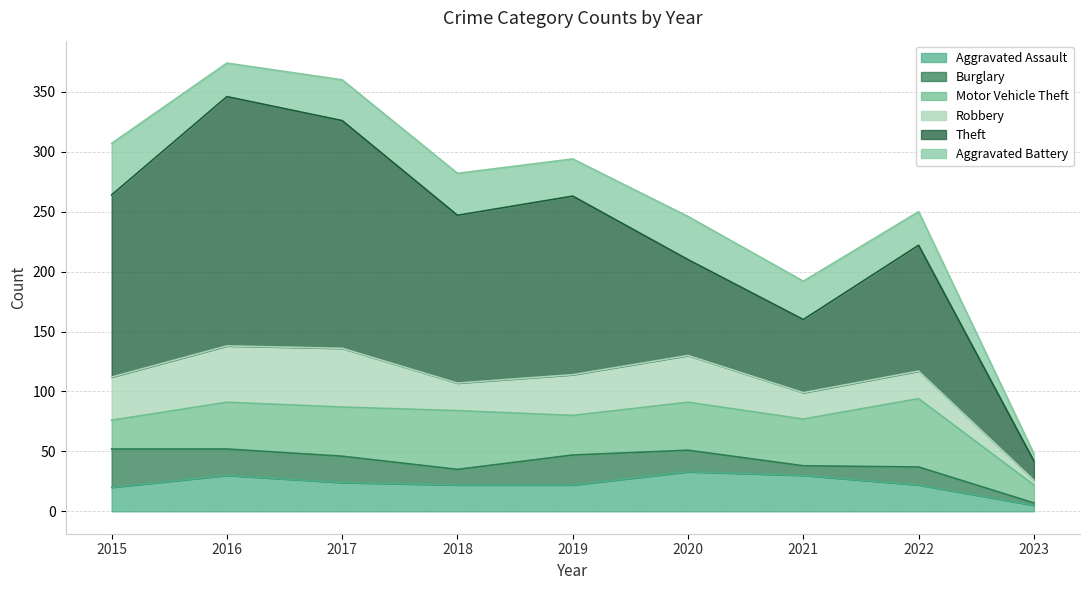

Which has a higher value, 2017 or 2018?

2017